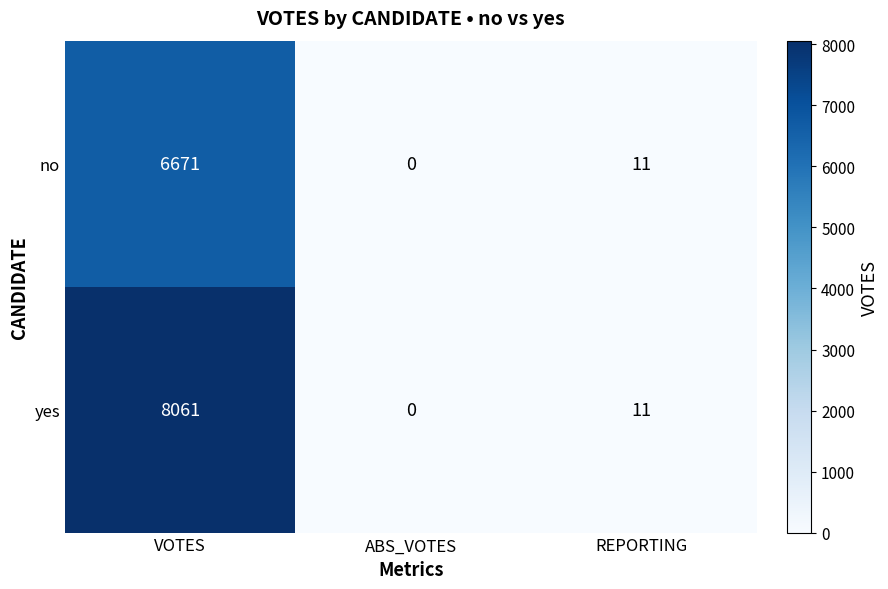

Count the number of categories in the chart.

3